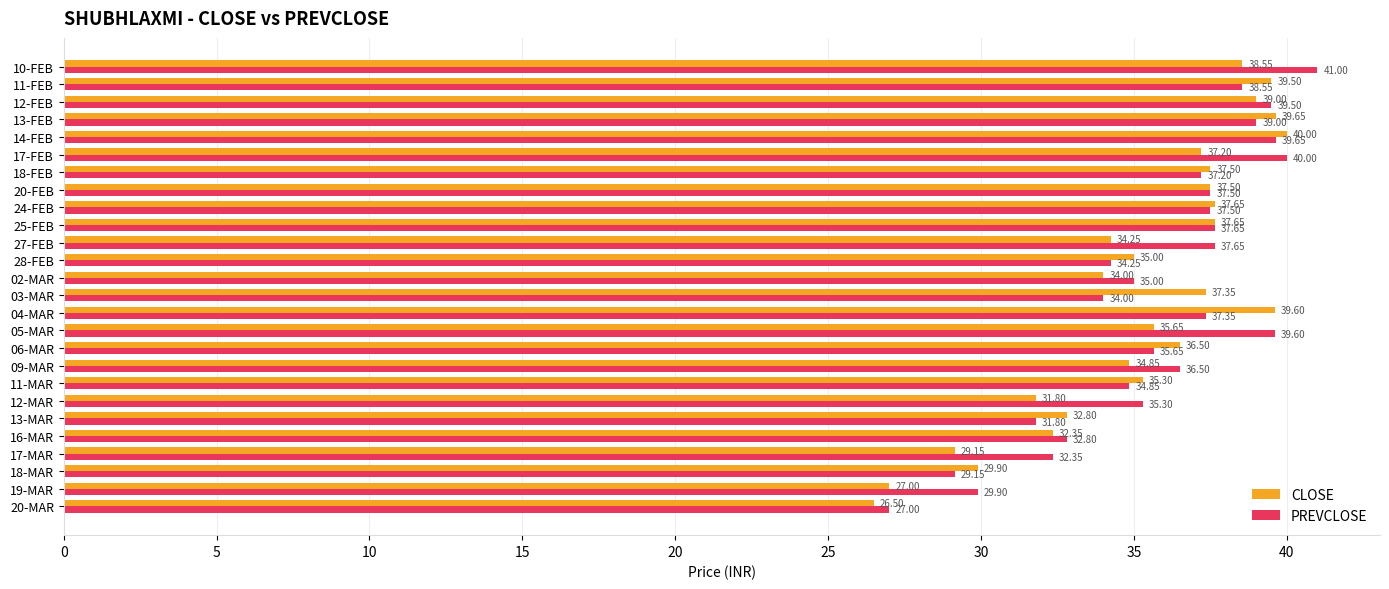

What is the average value of the PREVCLOSE series?

35.8